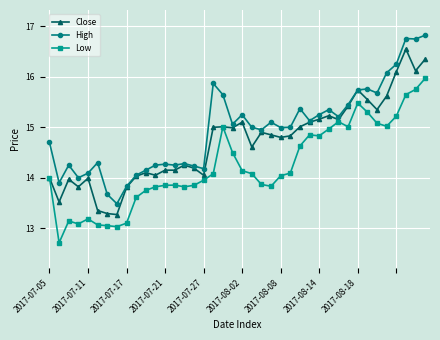

True or false: Low has more than 0 points higher than both neighbors.

True